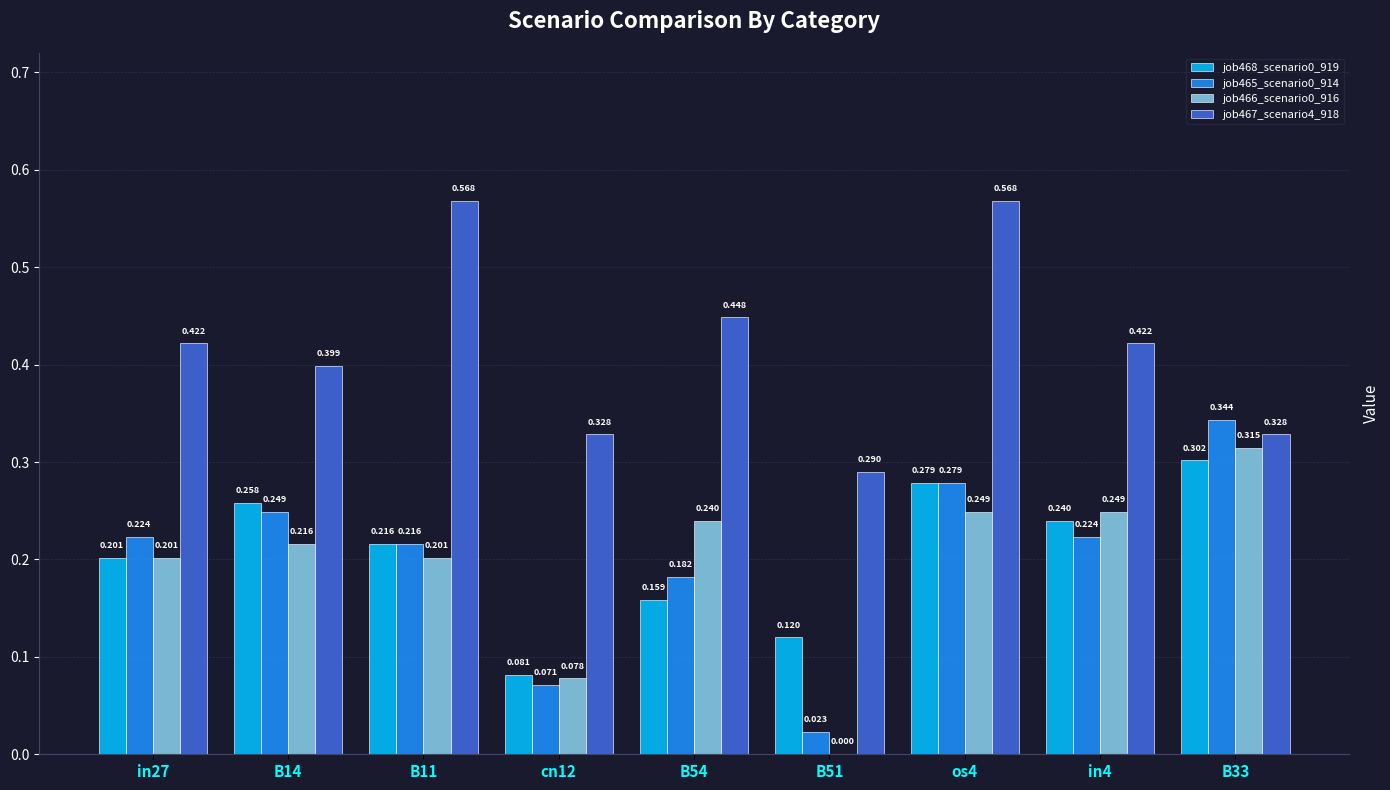

Rank the categories by job467_scenario4_918 value from lowest to highest.

B51, cn12, B33, B14, in27, in4, B54, B11, os4